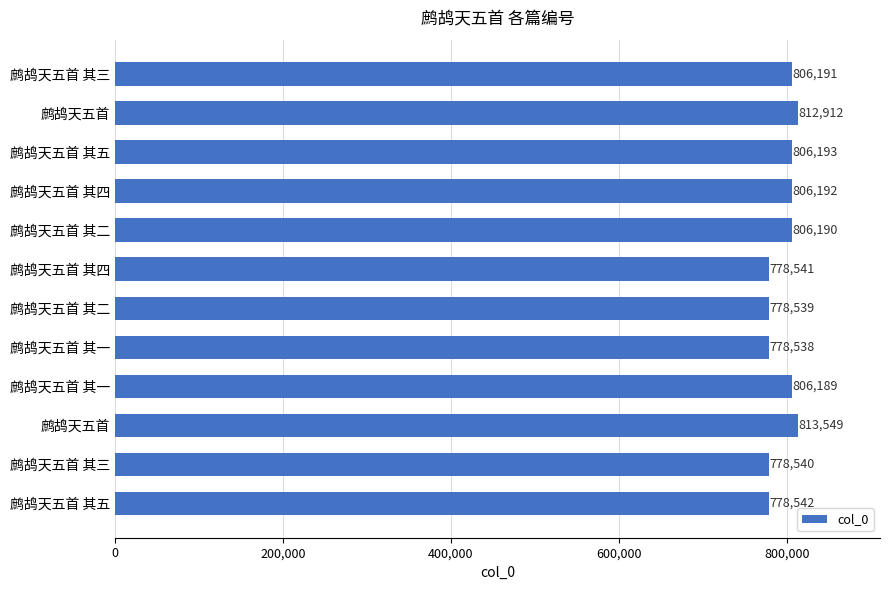

How many data points are less than 806190?

6